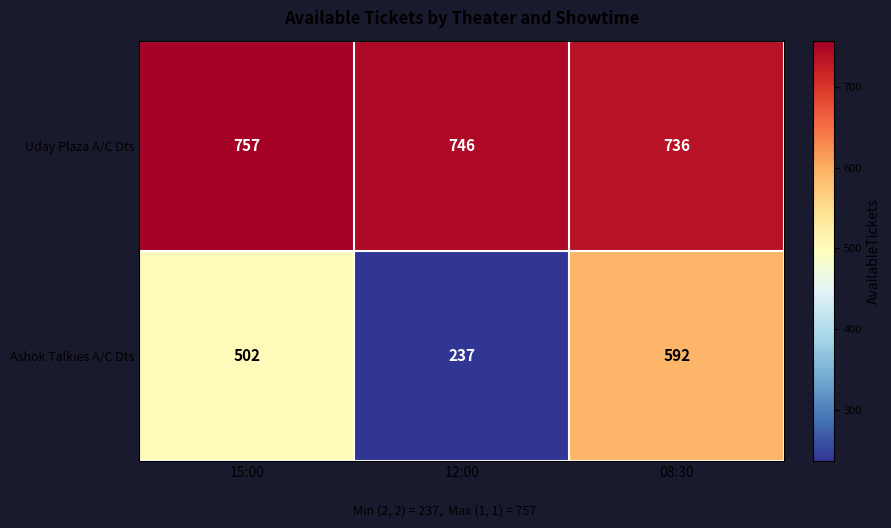

The Uday Plaza A/C Dts series shows 757 at 15:00. True or false?

True